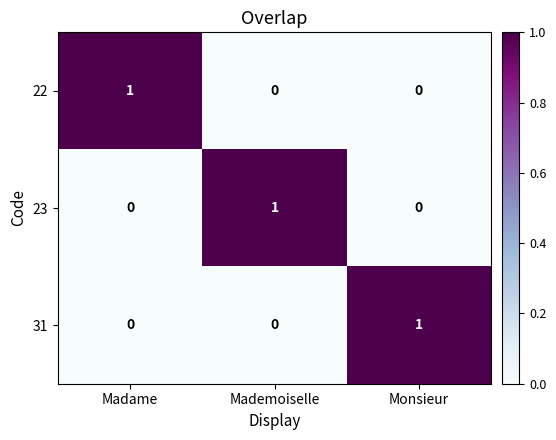

True or false: 23 has a value of 1 at Mademoiselle.

True